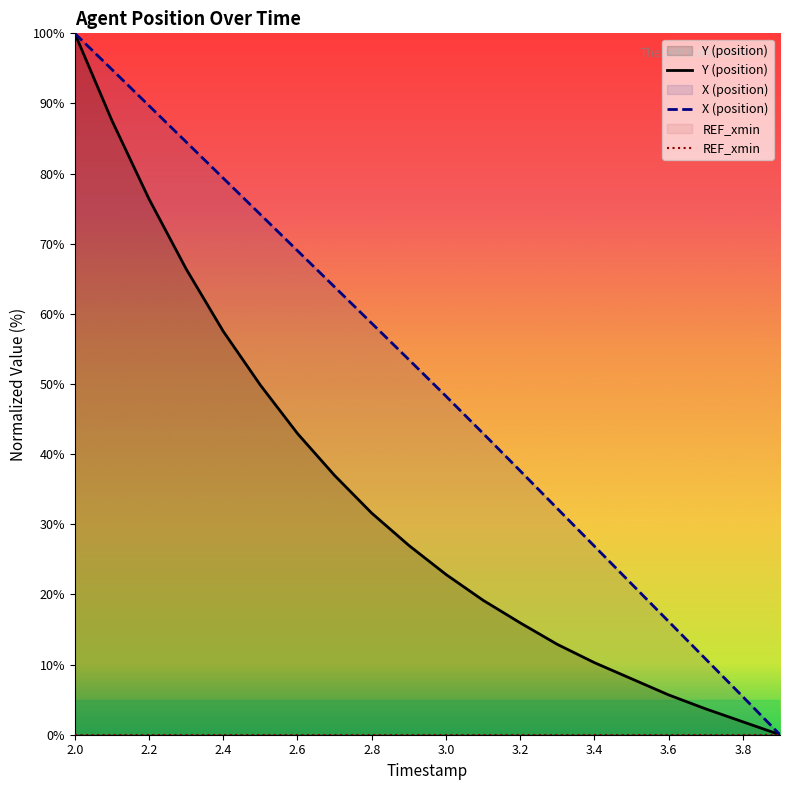

At which category does the chart reach its peak across all series?

2.0